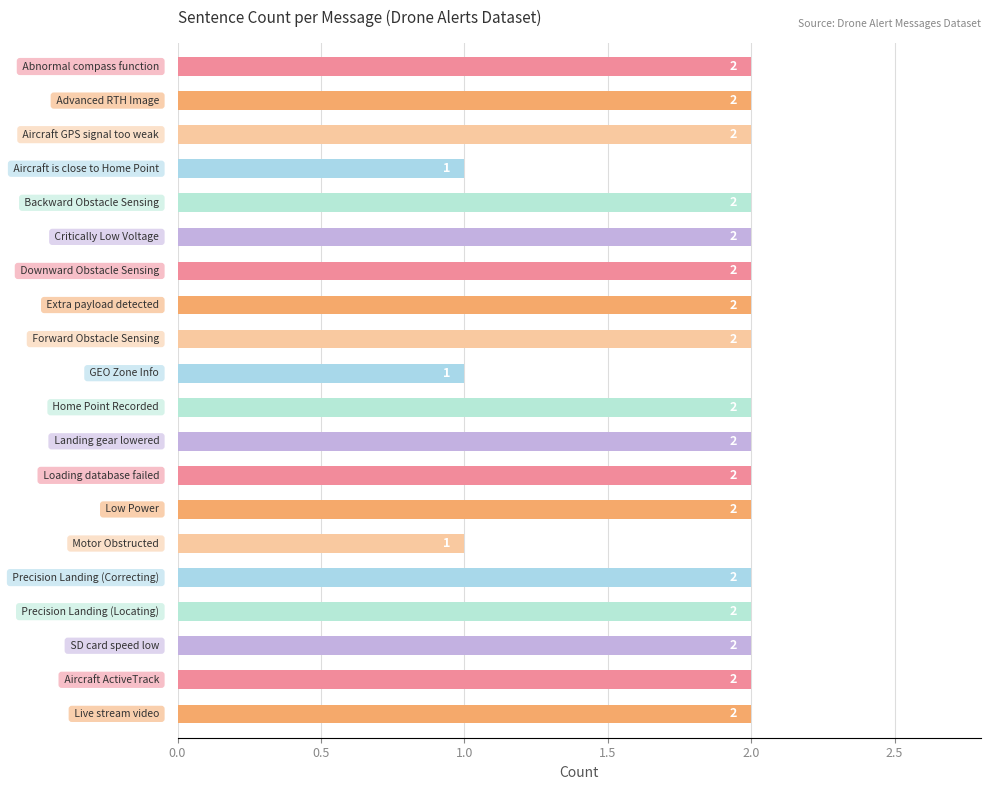

Reading top to bottom, what are all the values shown in this chart?

2	2	2	1	2	2	2	2	2	1	2	2	2	2	1	2	2	2	2	2